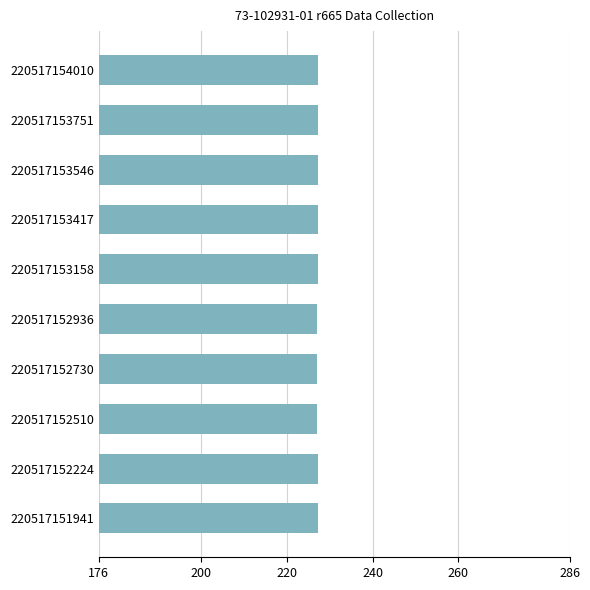

Approximately how many times larger is the value at 220517152224 compared to 220517153158?

1.0